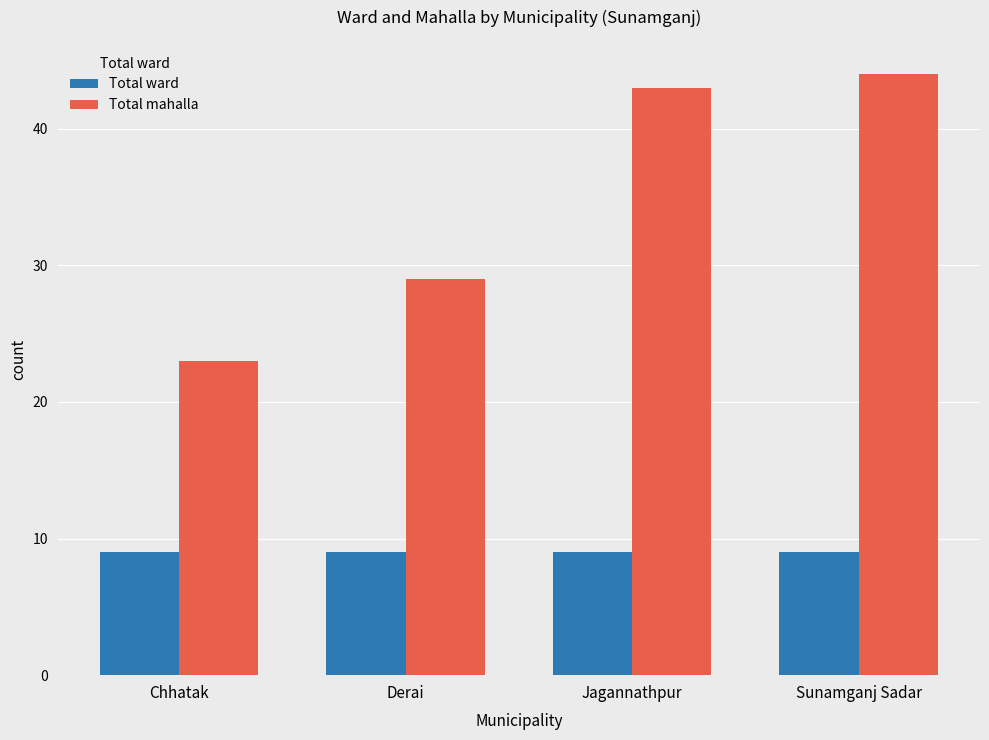

The Total mahalla series shows 44 at Sunamganj Sadar. True or false?

True